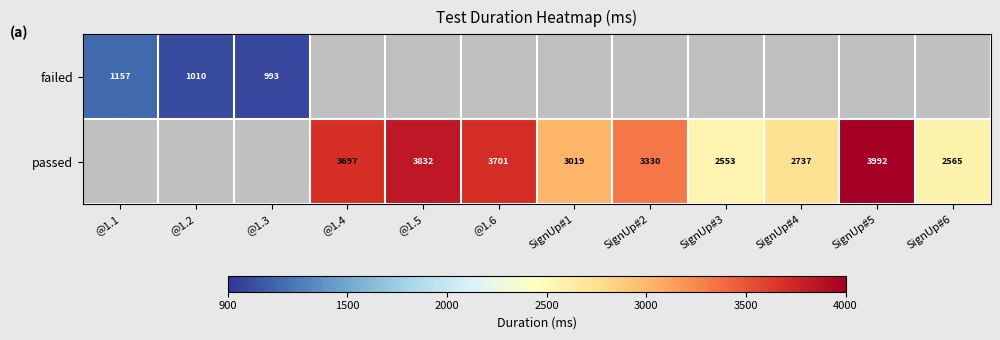

True or false: failed has a value of 993 at @1.3.

True